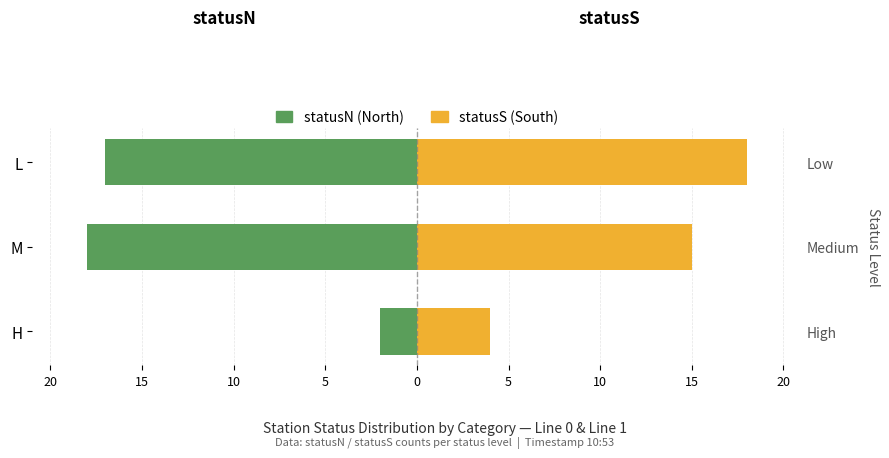

What is the greatest value displayed?

18